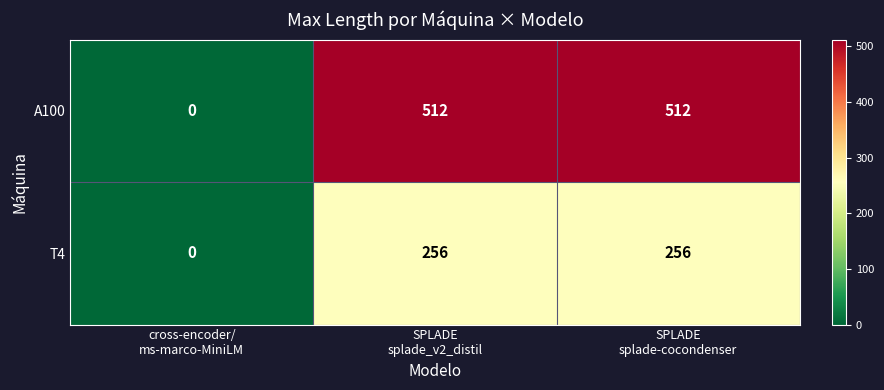

Which series has the largest range (max minus min)?

A100